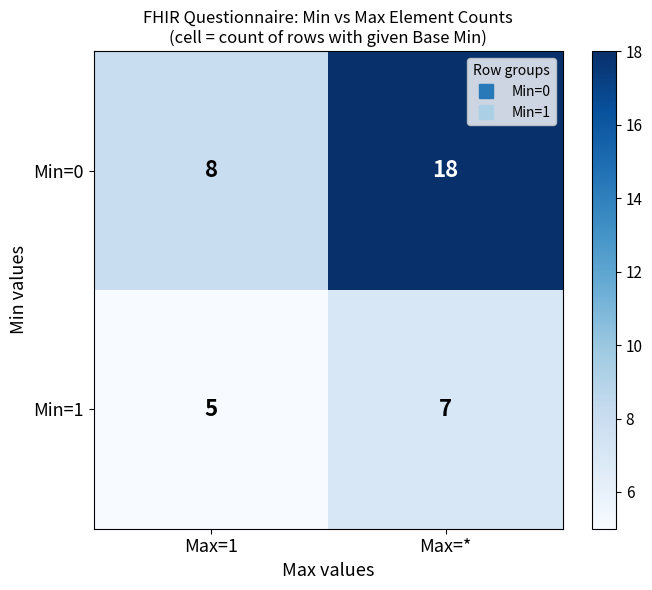

What value does the Min=1 series have at Max=1?

5